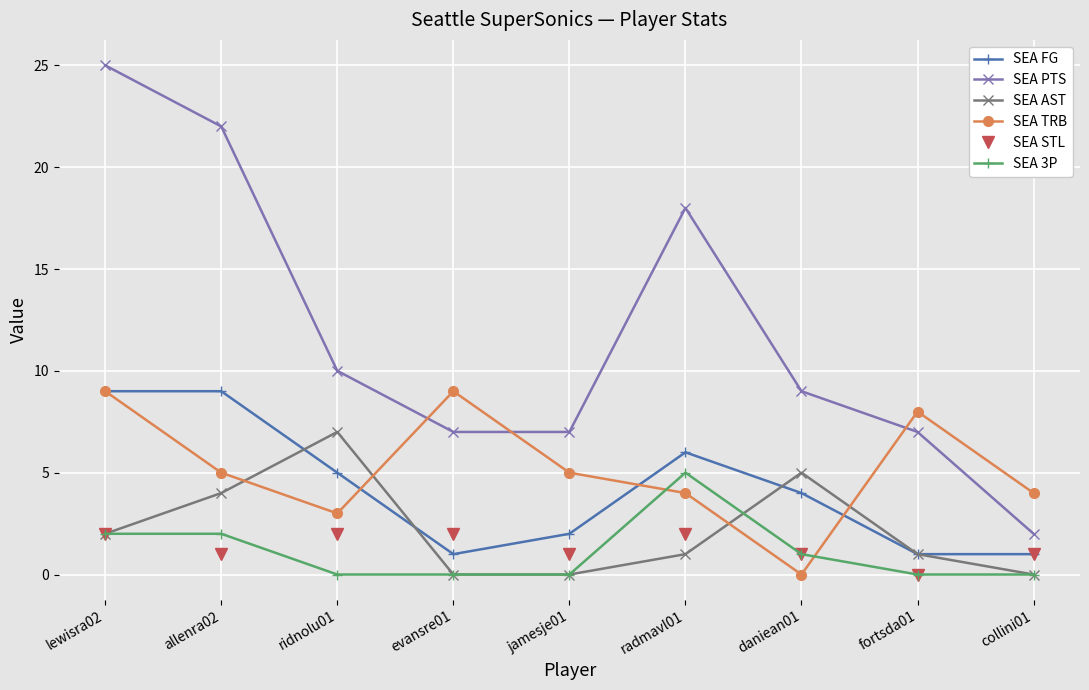

Which series changed the most between allenra02 and ridnolu01?

SEA PTS